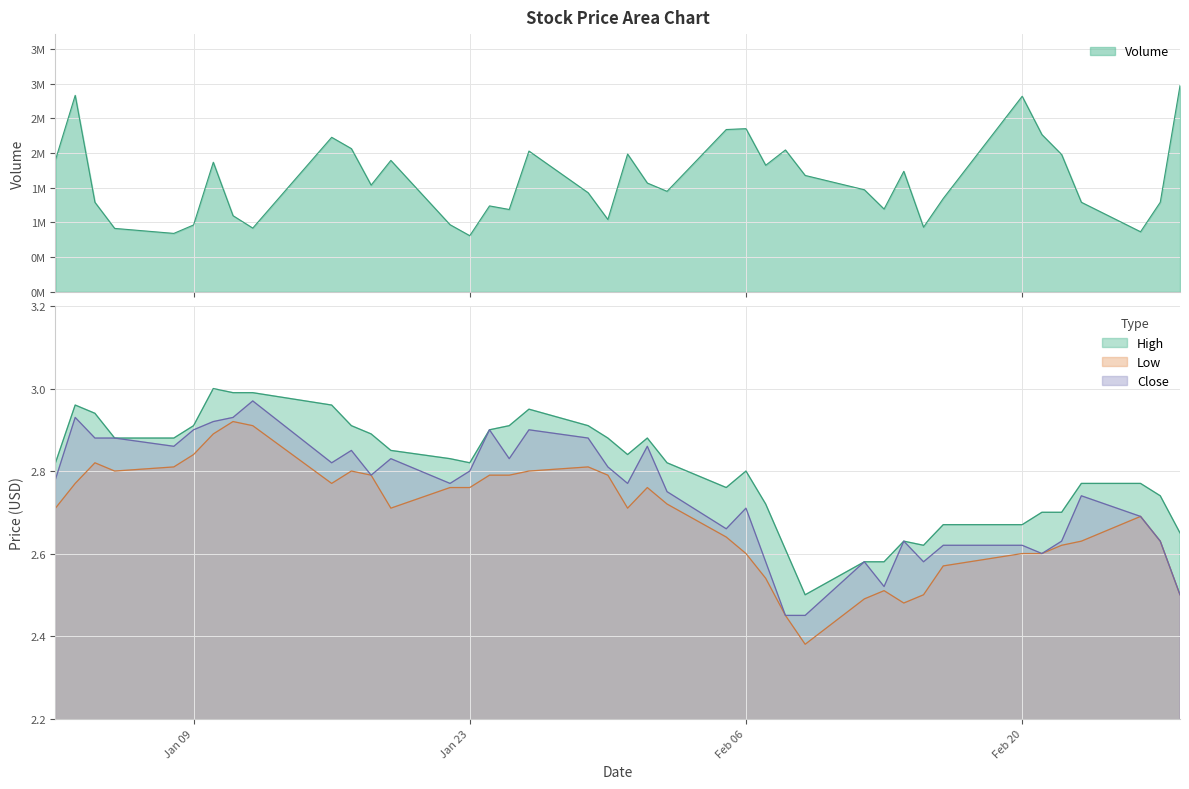

Which label corresponds to the smallest value in the chart?

2018-02-09